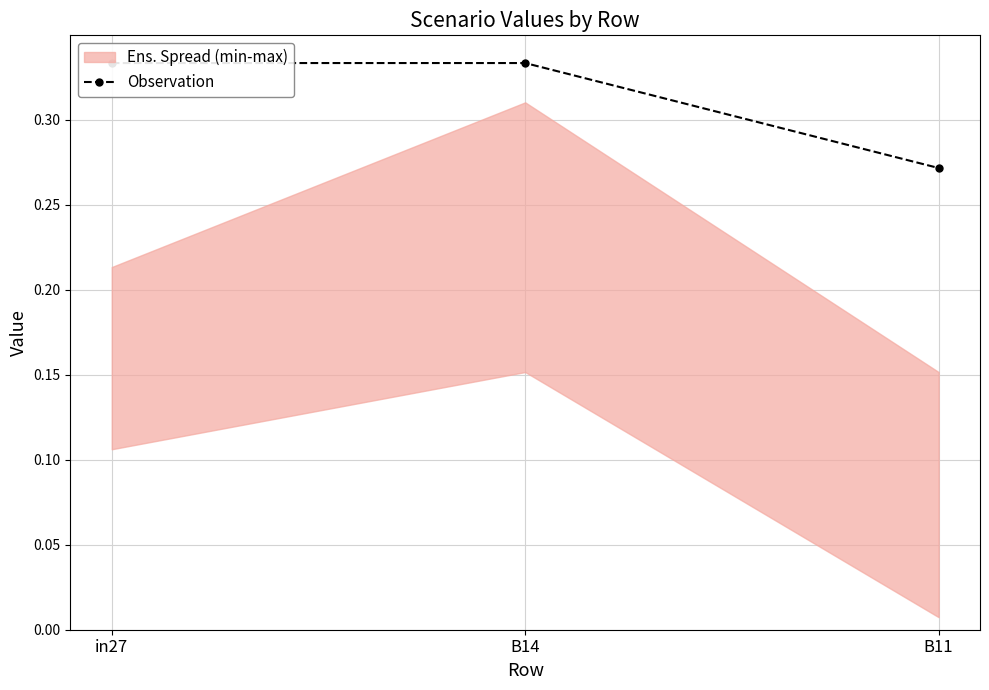

Is this an area chart (filled region under the line)?

No